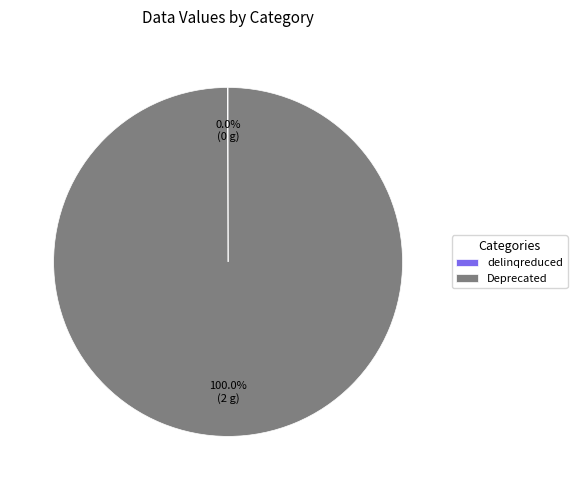

To the nearest percent, what portion does Deprecated represent?

100%